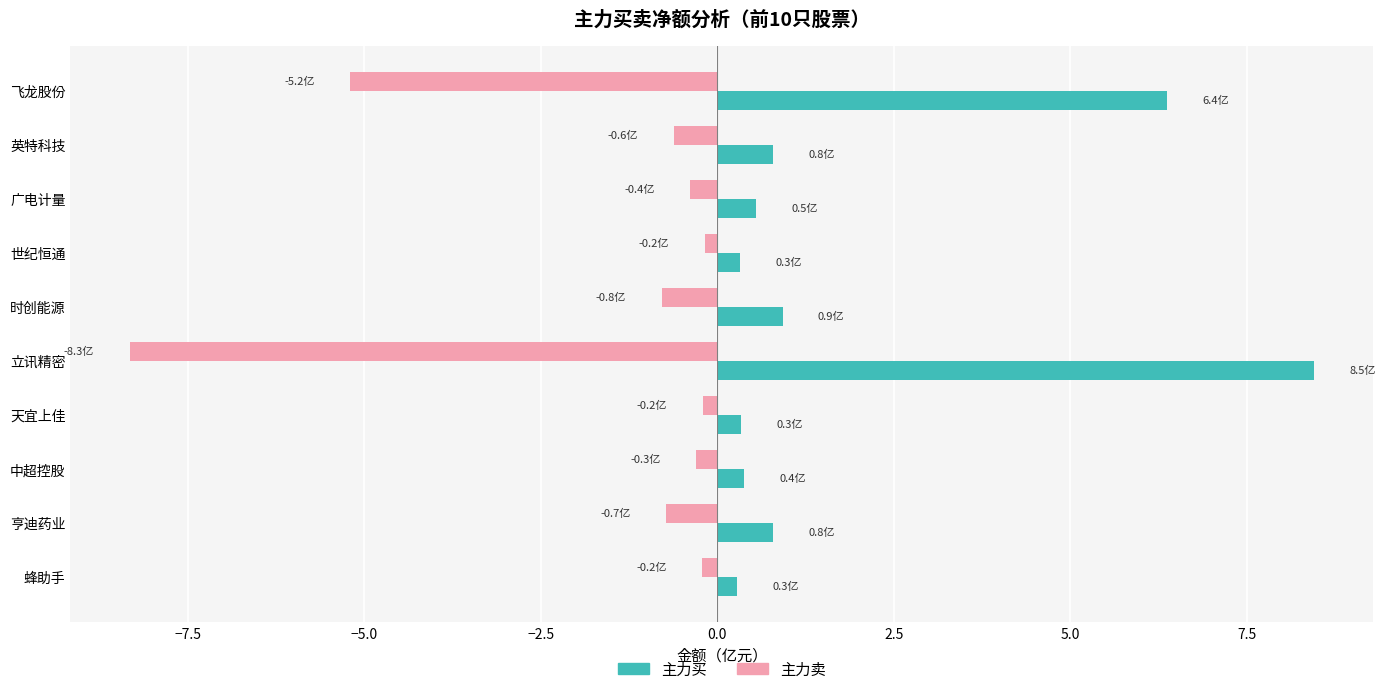

What is the spread (max minus min) of values at 广电计量?

0.9